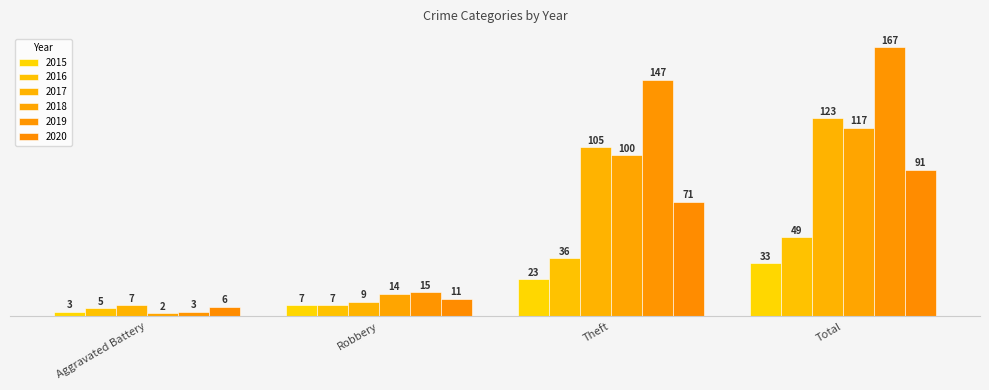

Read the 2015 value at Theft, to the nearest 5.

25